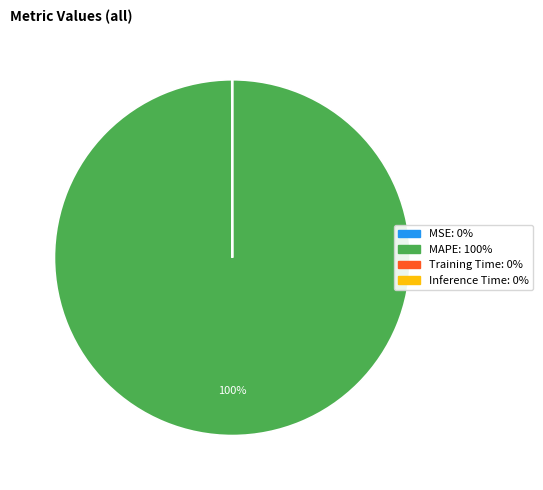

To the nearest percent, what is the difference between the largest and smallest slice percentages?

100%